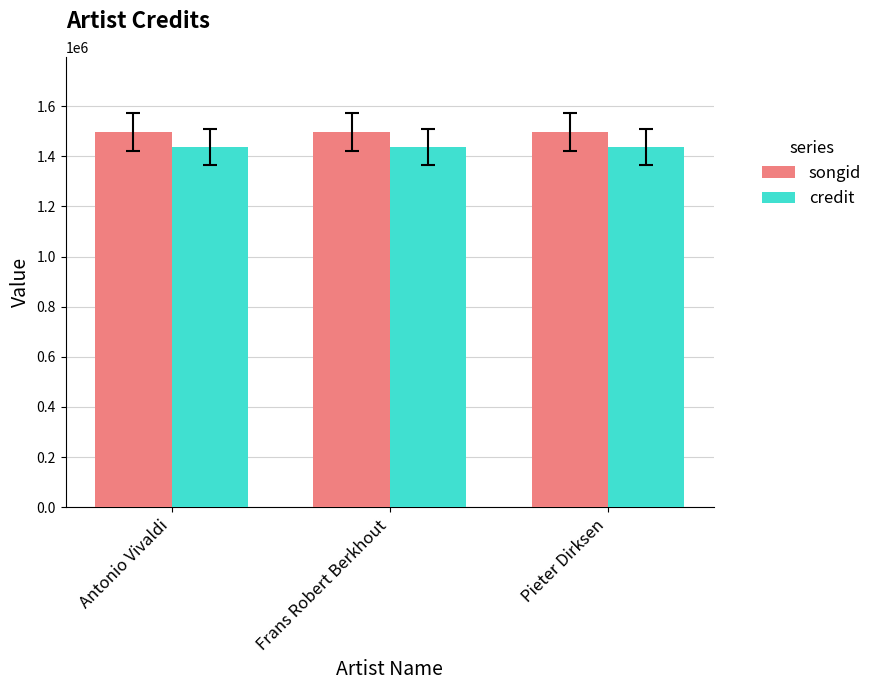

What is the label of the 1st bar from the left?

Antonio Vivaldi